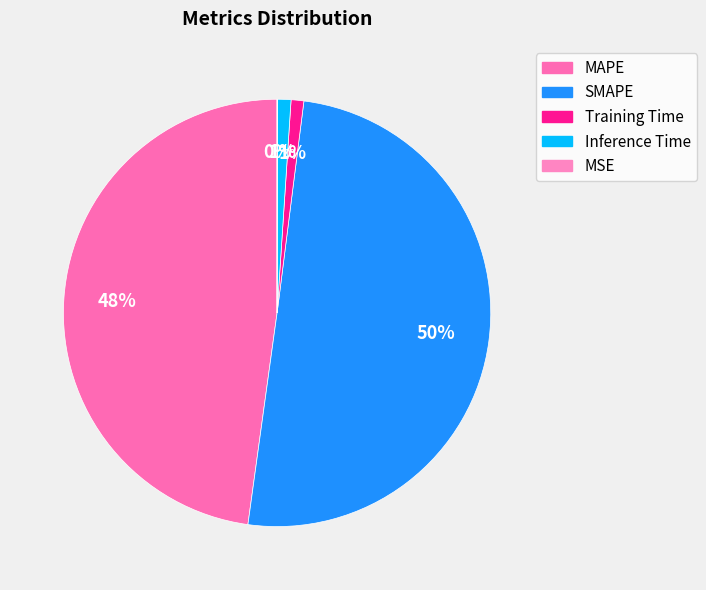

Do MSE and Training Time together represent more than half of the pie?

No